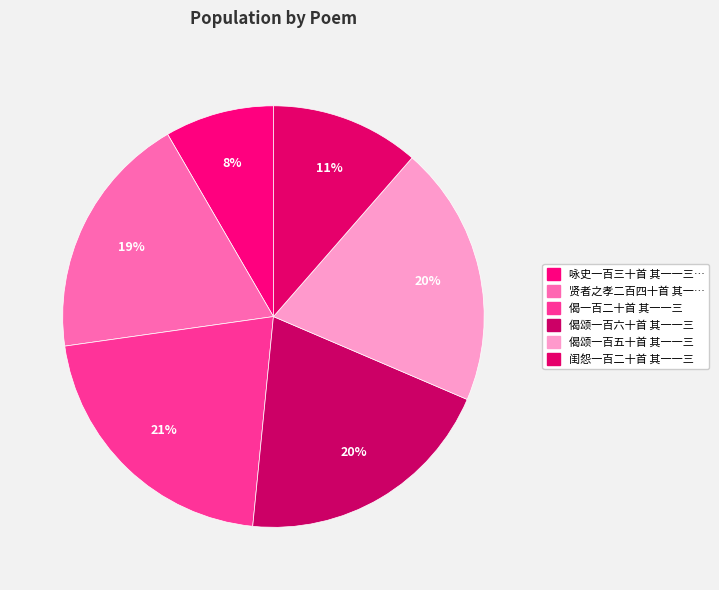

Count the number of slices in the pie.

6